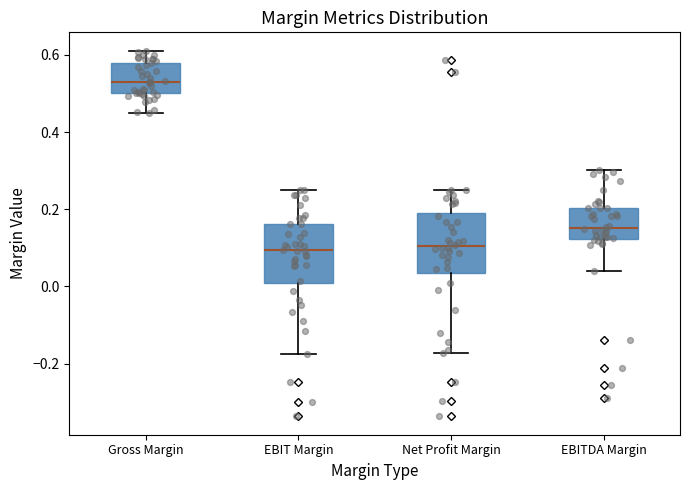

Which box has the highest median line?

Gross Margin